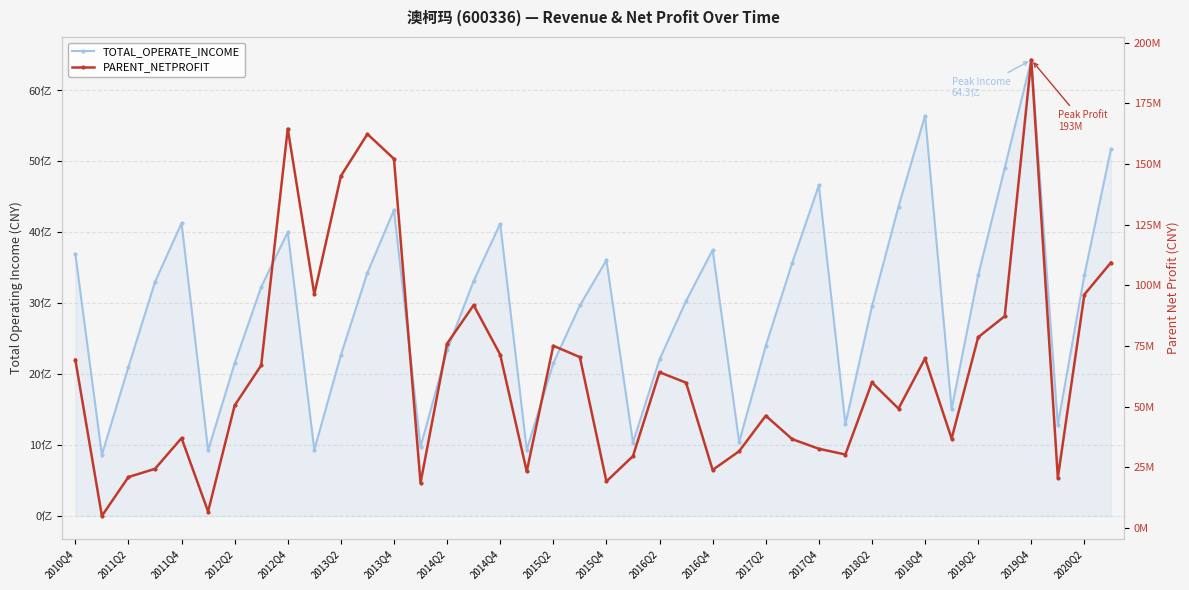

What is the maximum value shown in the chart?

6433359577.6